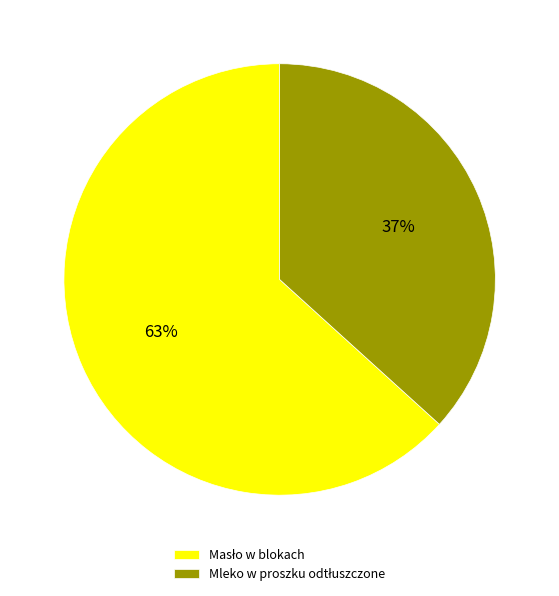

How many segments does this pie chart have?

2